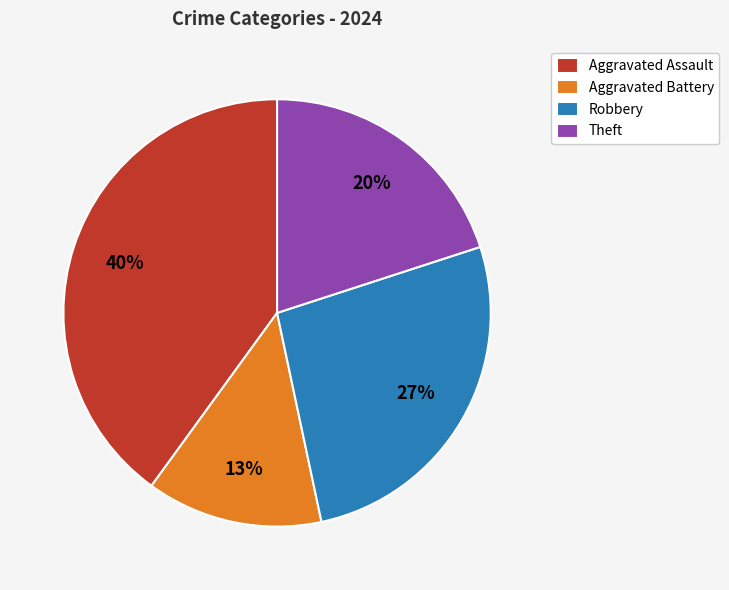

Does any single category account for the majority?

No